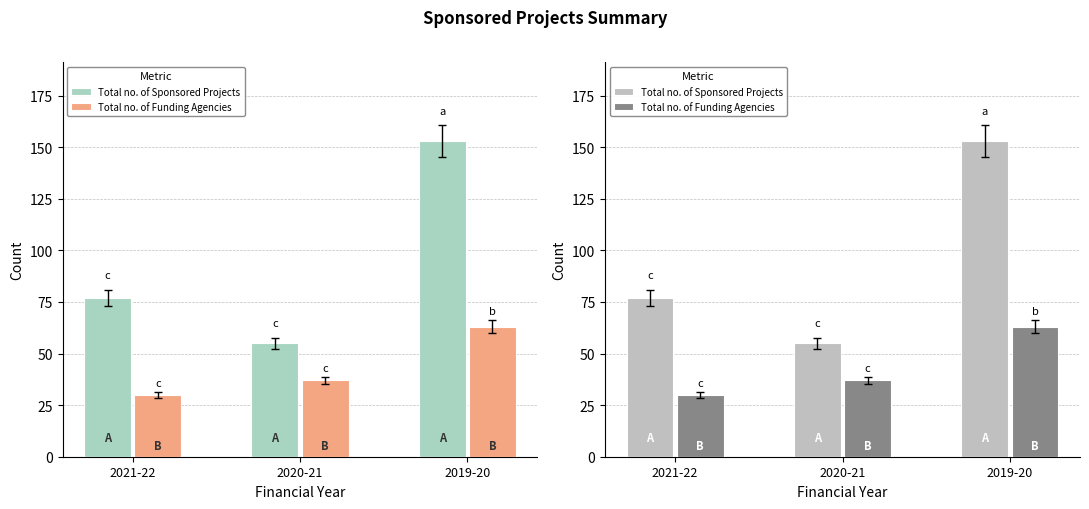

Rank the series at 2019-20 from highest to lowest value.

Total no. of Sponsored Projects, Total no. of Funding Agencies